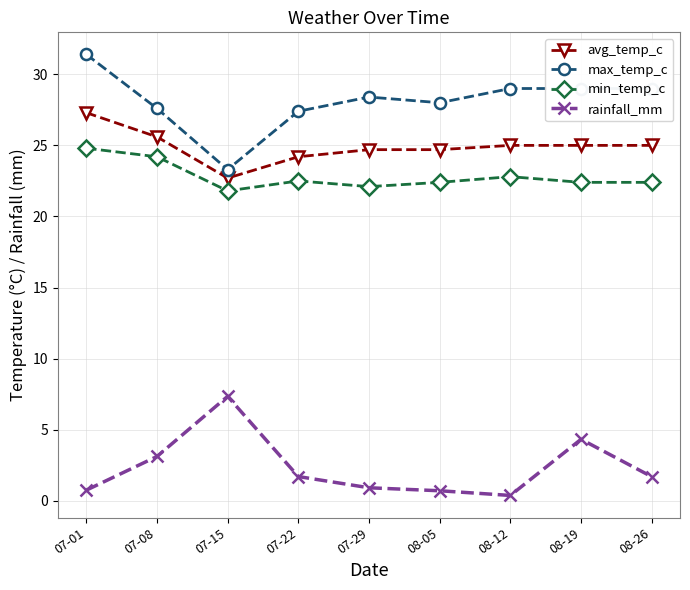

How many distinct data groups are displayed?

4